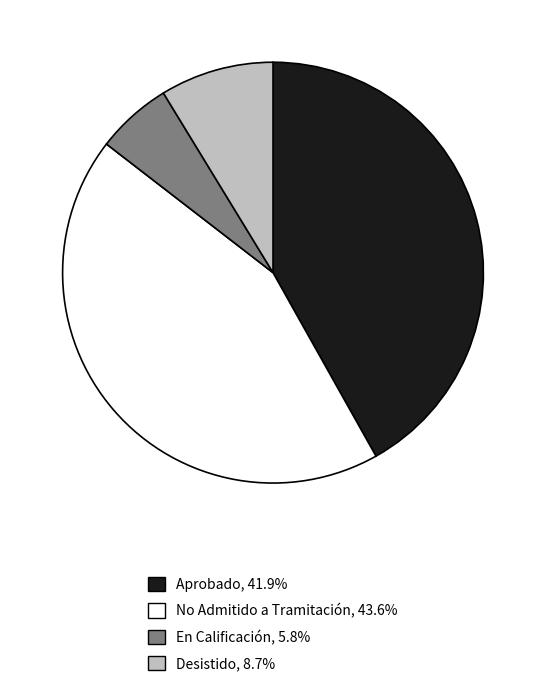

Is it true that Desistido is 9% of the pie?

True